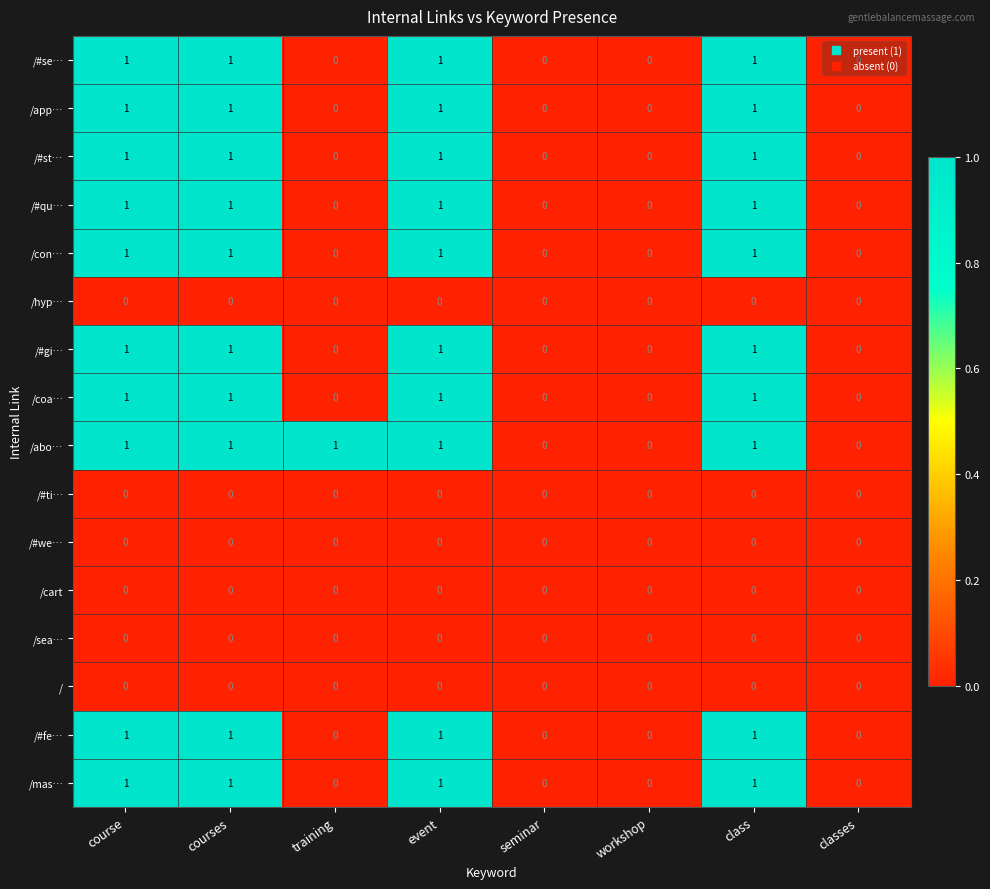

Count the /abo… values in the range 0 to 1.

8